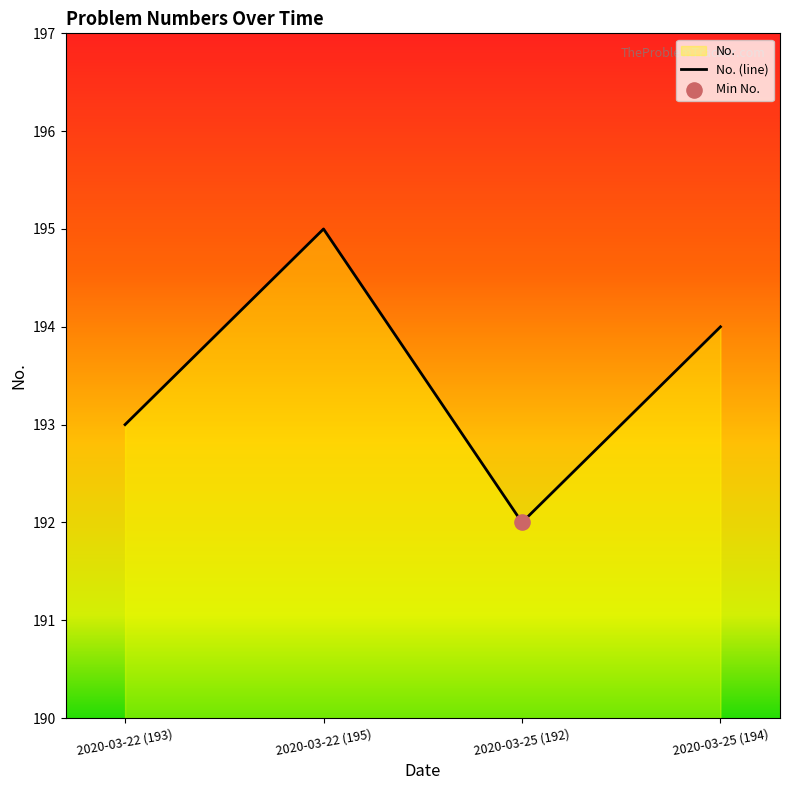

Which has a higher value, 2020-03-25 (192) or 2020-03-22 (193)?

2020-03-22 (193)